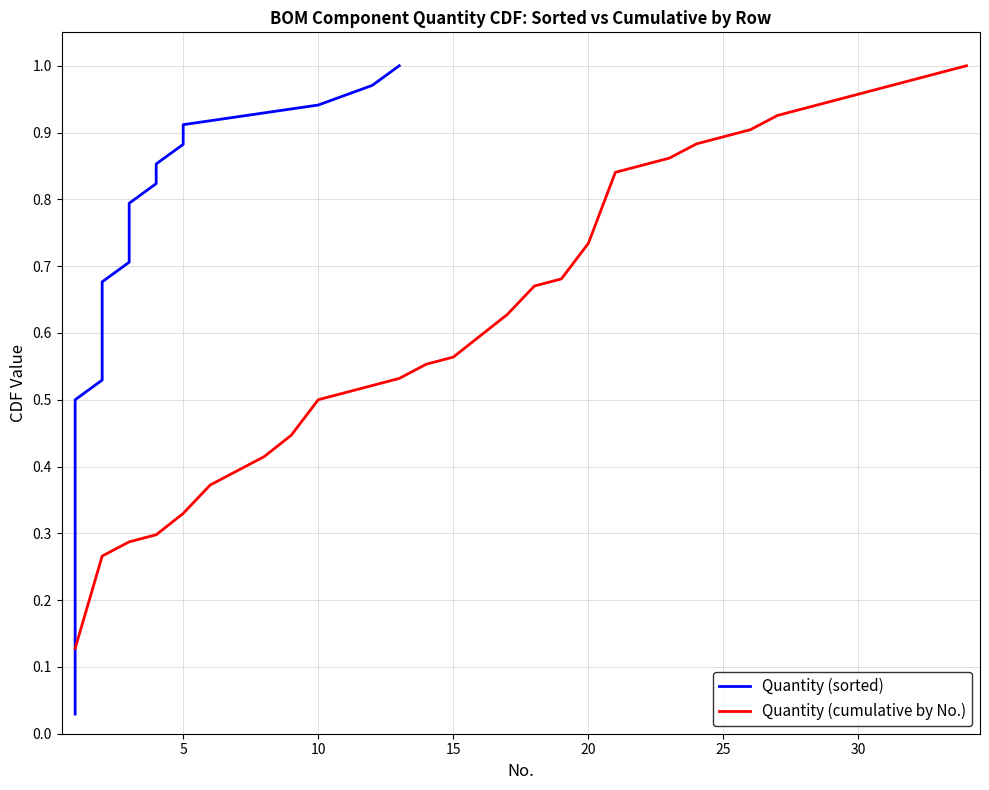

Reading right to left, transcribe all the data shown in this chart.

Quantity (sorted): 1.0	1.0	0.9	0.9	0.9	0.9	0.8	0.8	0.8	0.7	0.7	0.7	0.6	0.6	0.6	0.6	0.5	0.5	0.5	0.4	0.4	0.4	0.4	0.3	0.3	0.3	0.2	0.2	0.2	0.1	0.1	0.1	0.1	0.0
Quantity (cumulative by No.): 1.0	1.0	1.0	1.0	1.0	0.9	0.9	0.9	0.9	0.9	0.9	0.9	0.9	0.8	0.7	0.7	0.7	0.6	0.6	0.6	0.6	0.5	0.5	0.5	0.5	0.4	0.4	0.4	0.4	0.3	0.3	0.3	0.3	0.1